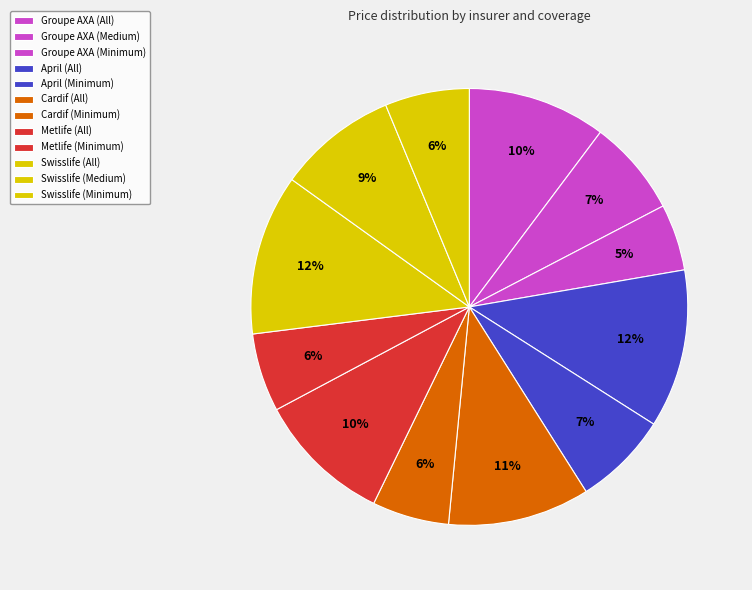

Count the number of slices in the pie.

12